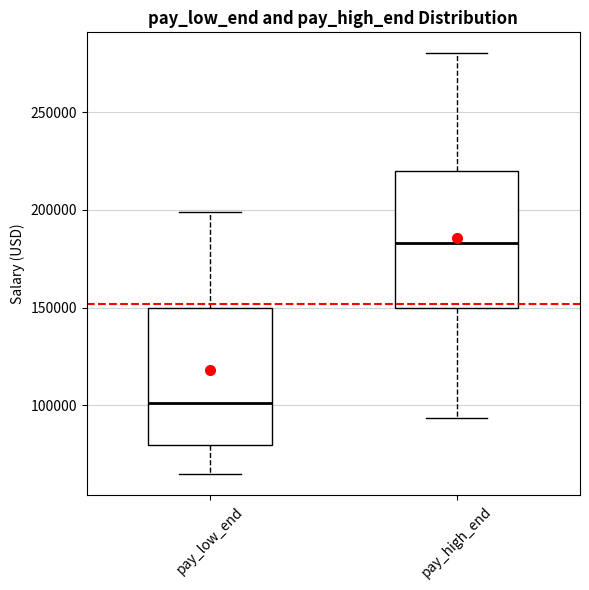

Where does the lower whisker of the box for pay_high_end end on the y-axis? The values are not printed on the chart, so give them approximately, as read against the axis.

95000